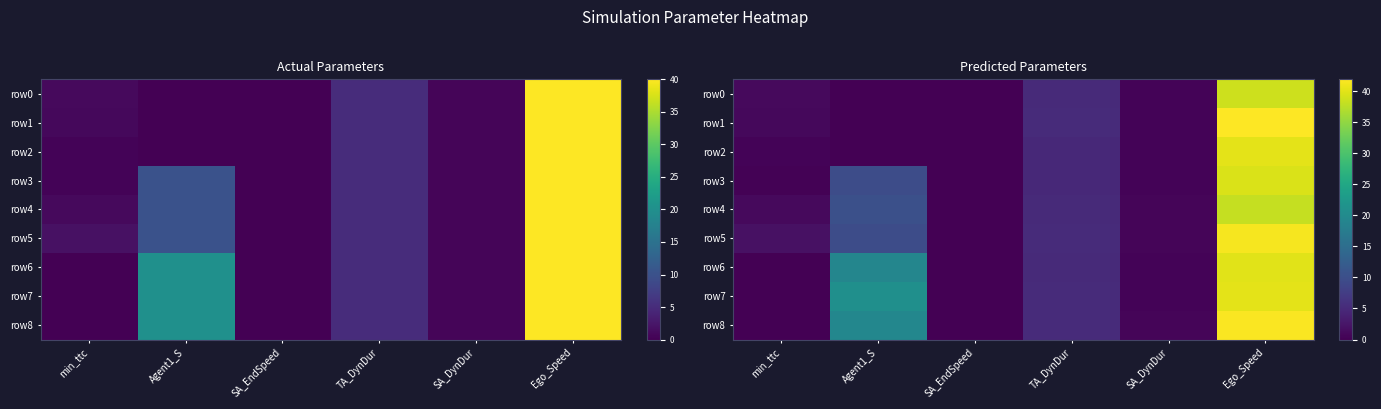

At how many categories does at least one series exceed 29?

1